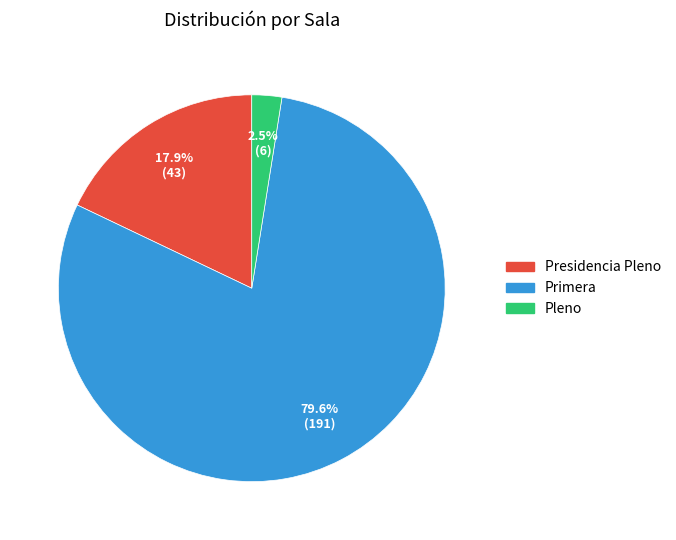

Which has a higher value, Primera or Presidencia Pleno?

Primera